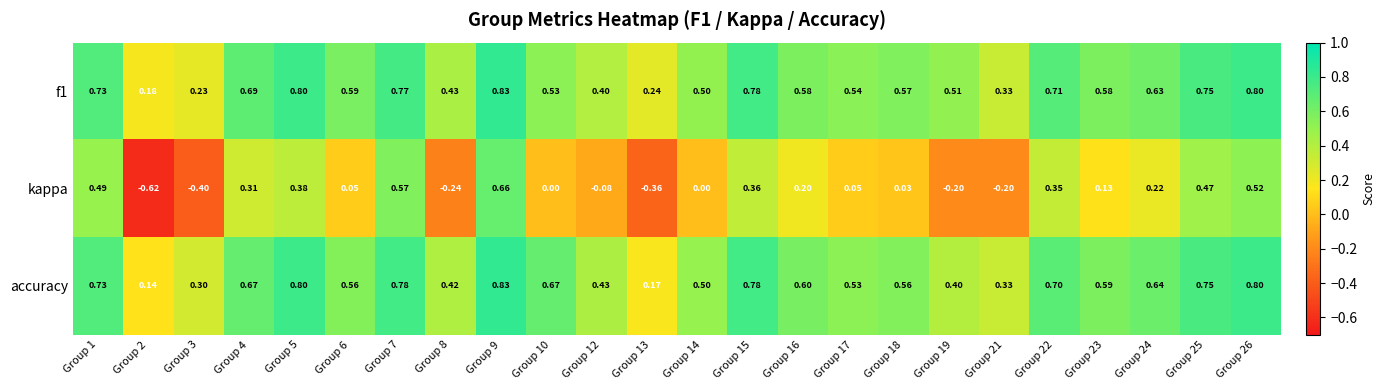

Which series changed the most between Group 10 and Group 26?

kappa